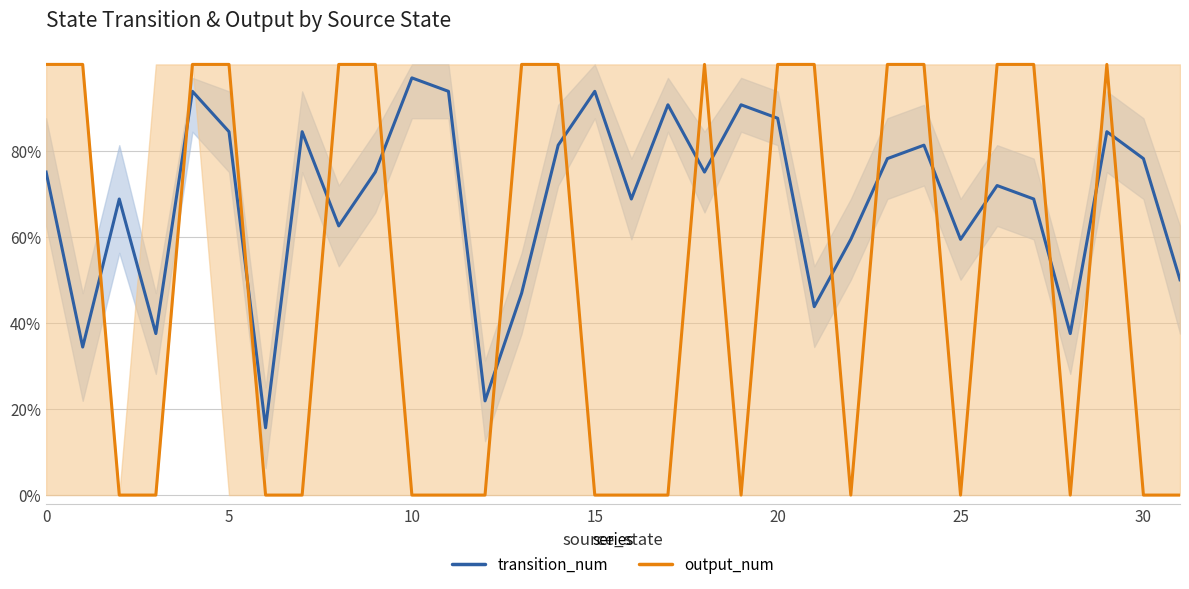

How many values in output_num are above zero?

16